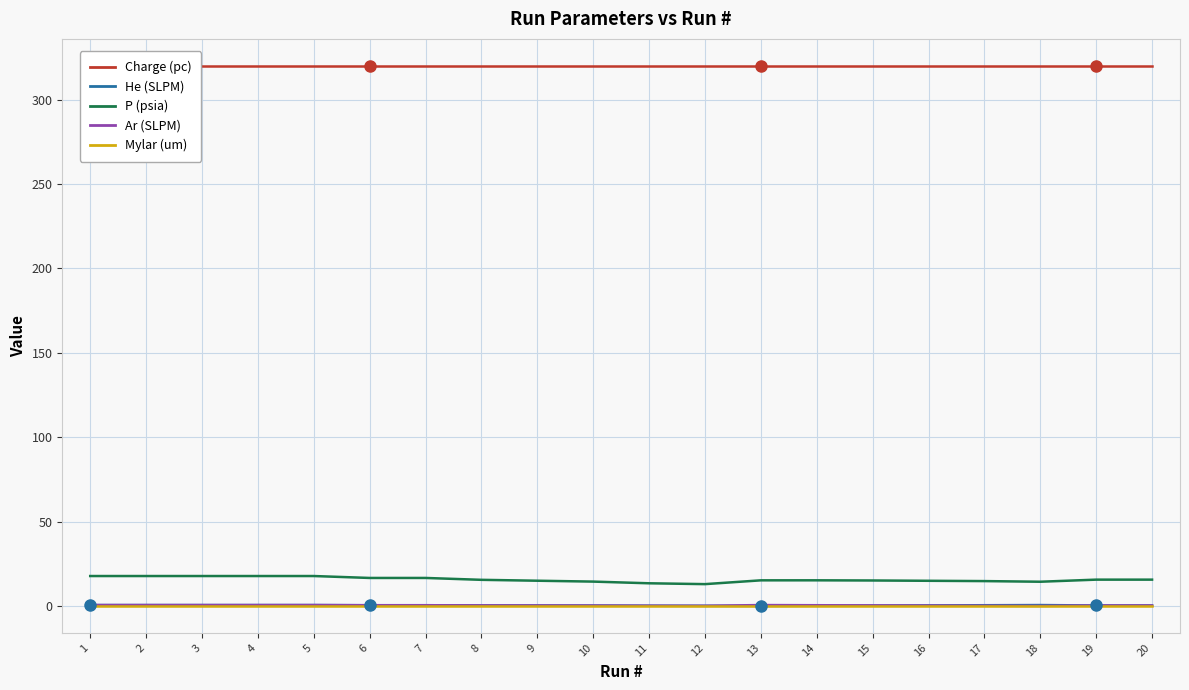

Which has a higher value, 20 or 10?

20